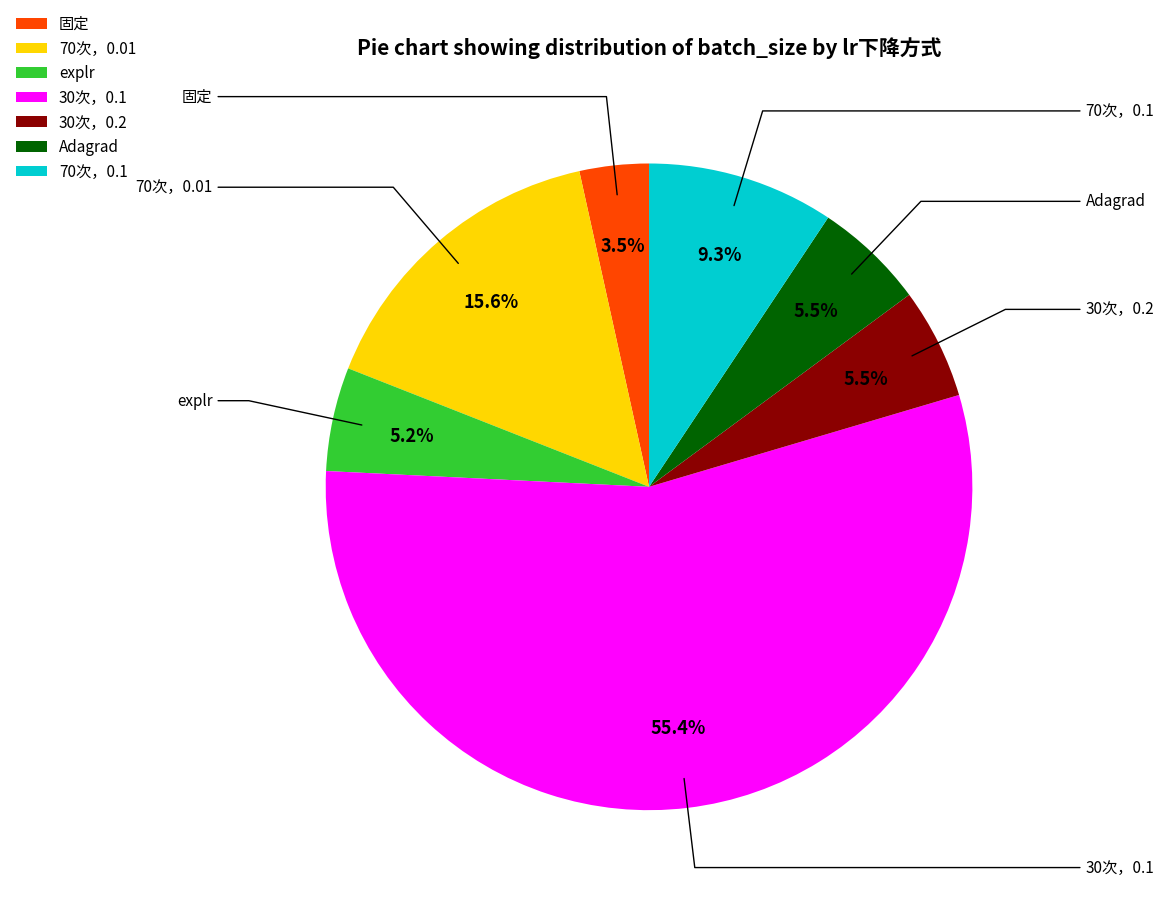

How many slices are in this pie chart?

7